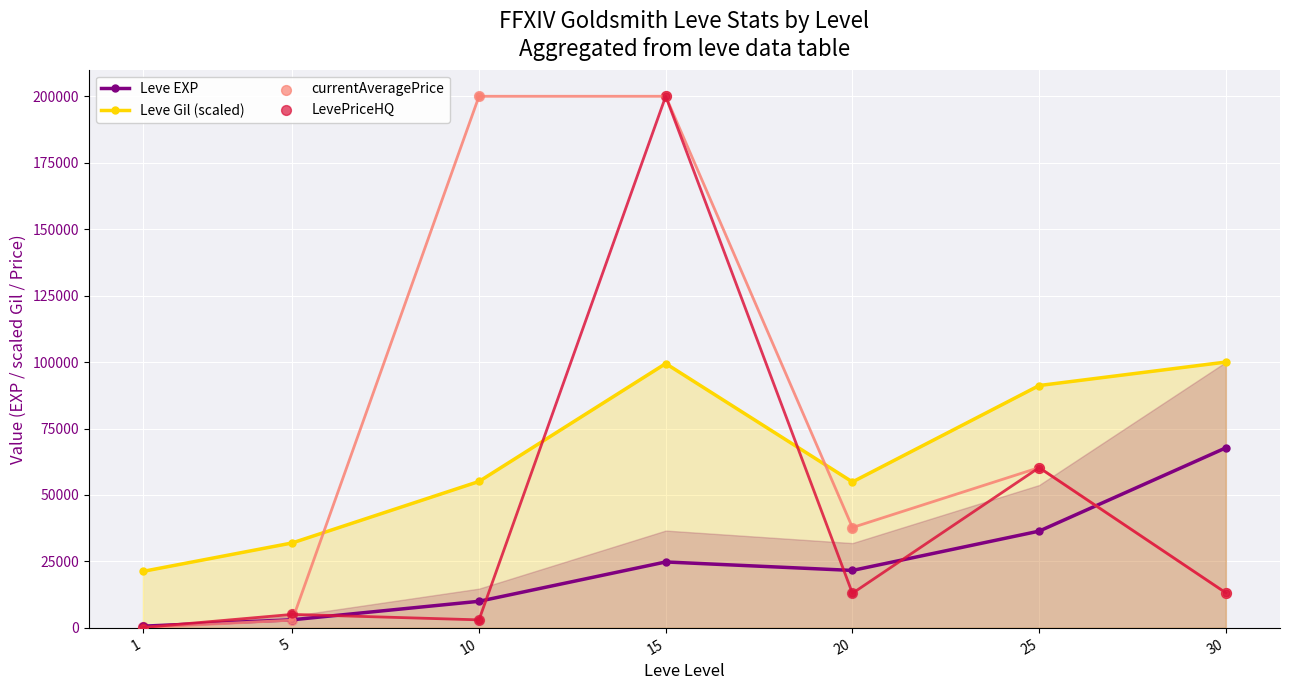

At which category is the sum across all series the highest?

15